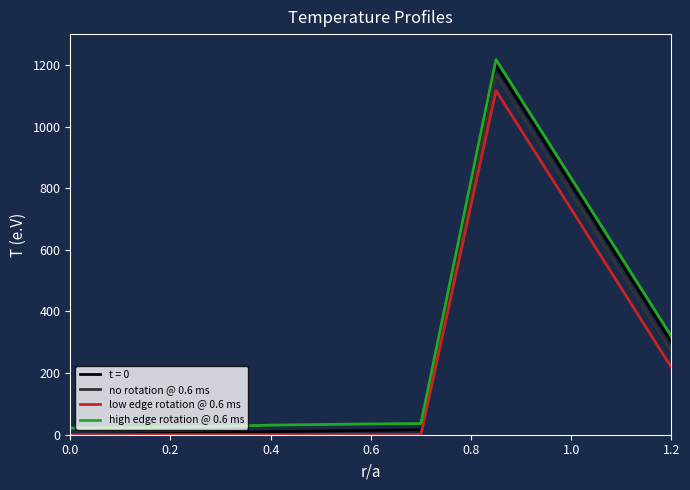

What is the maximum value shown in the chart?

1217.5